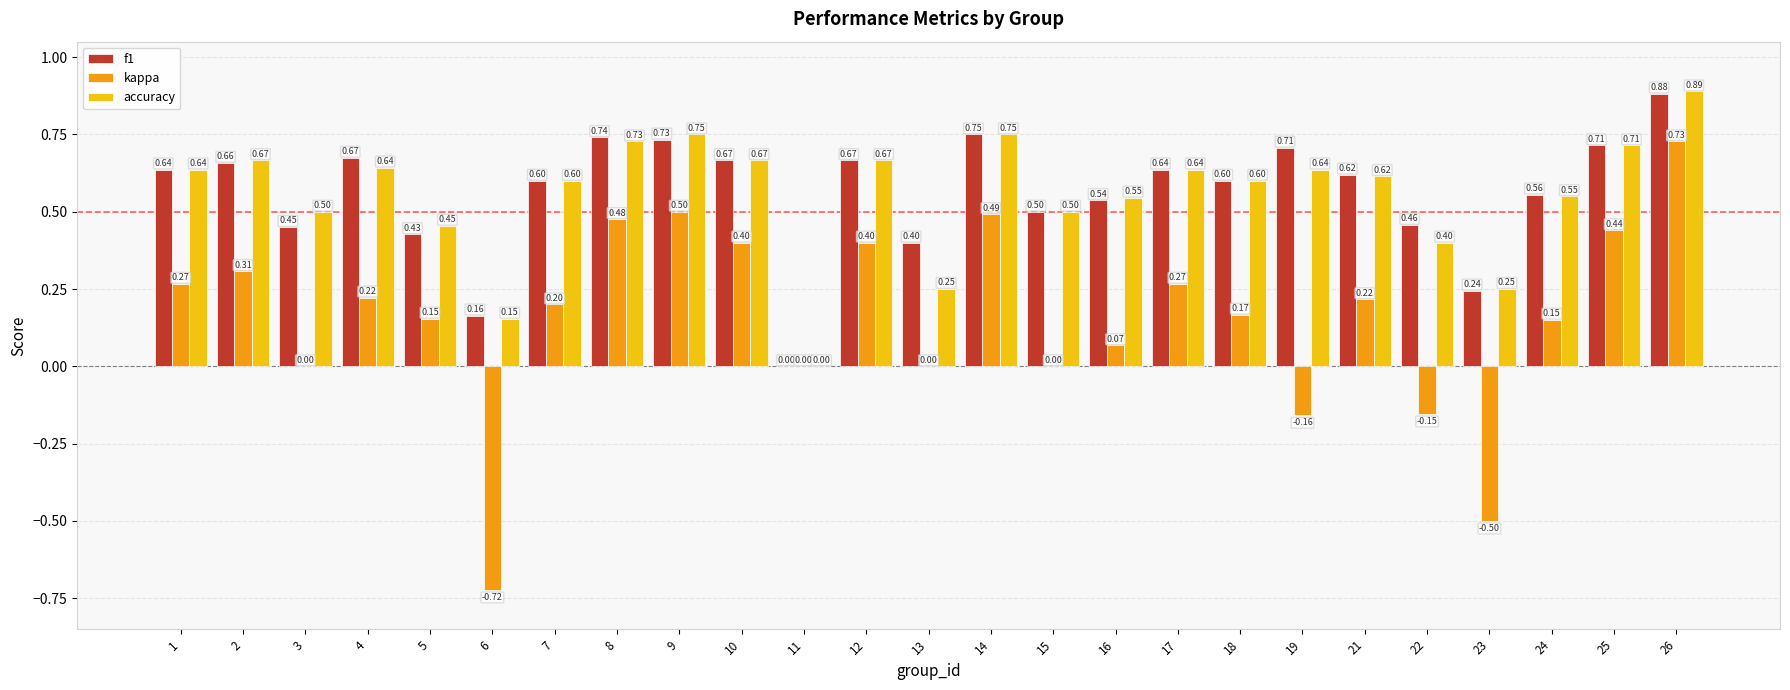

How many series are shown in this chart?

3